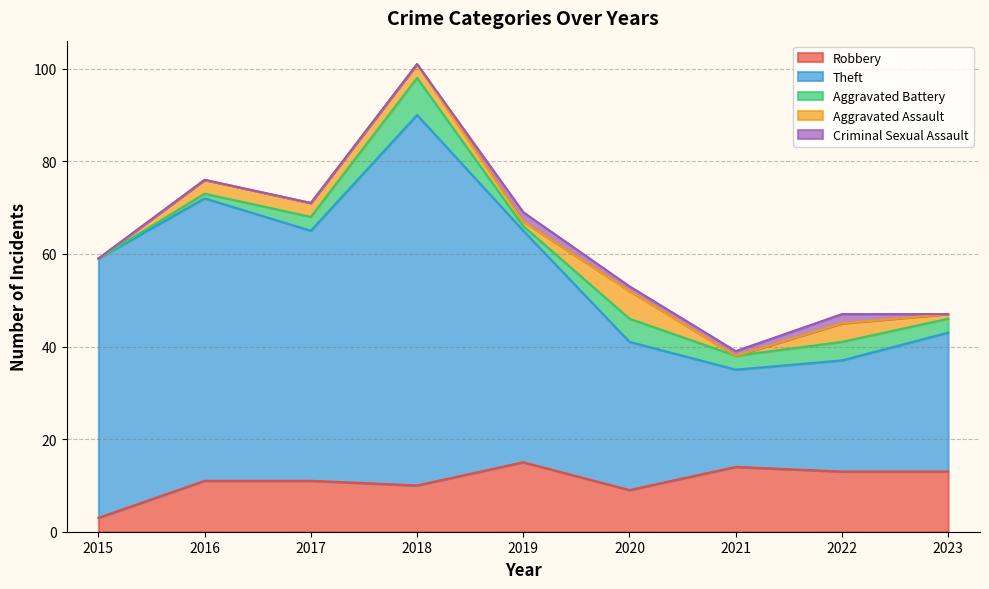

What value does the Theft series have at 2021?

21